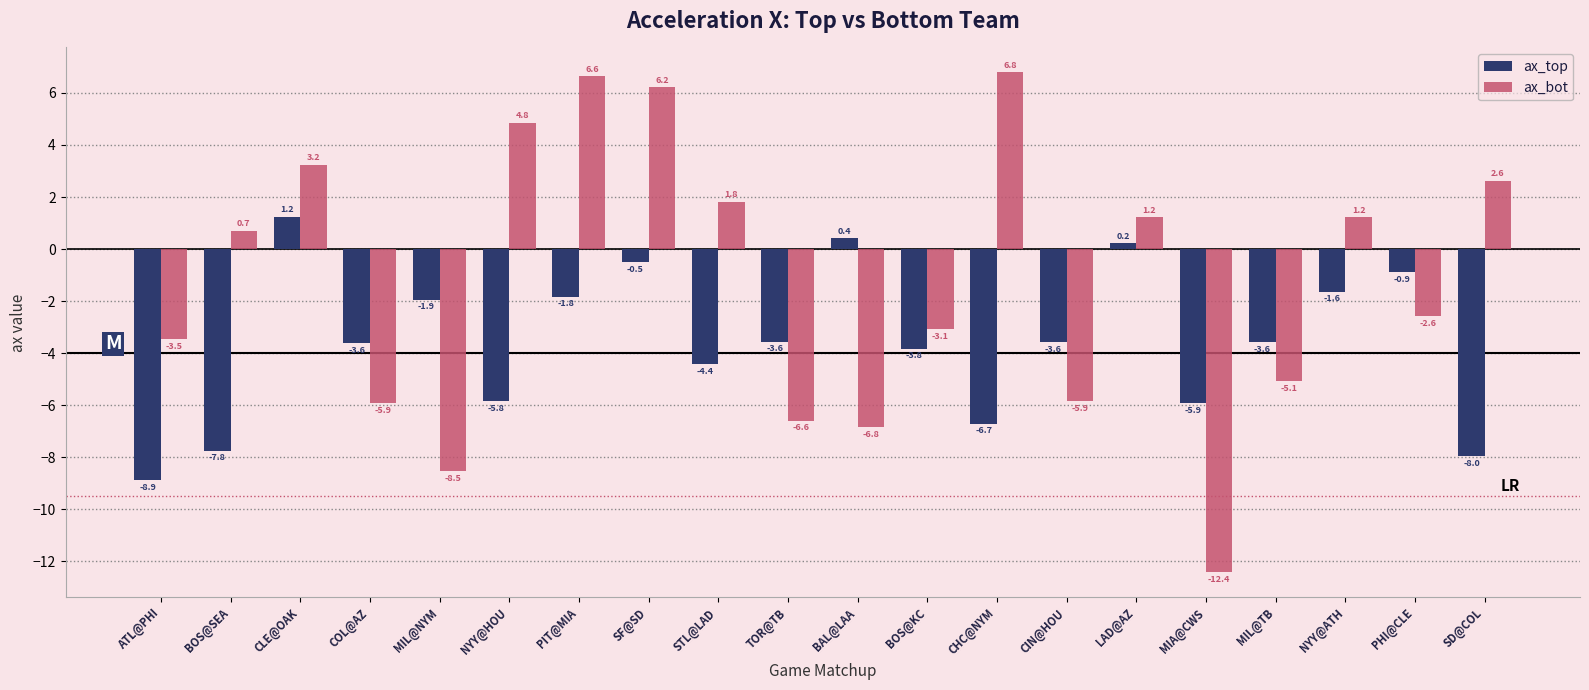

Is the value of ax_bot at PIT@MIA greater than the value of ax_top at PHI@CLE?

Yes